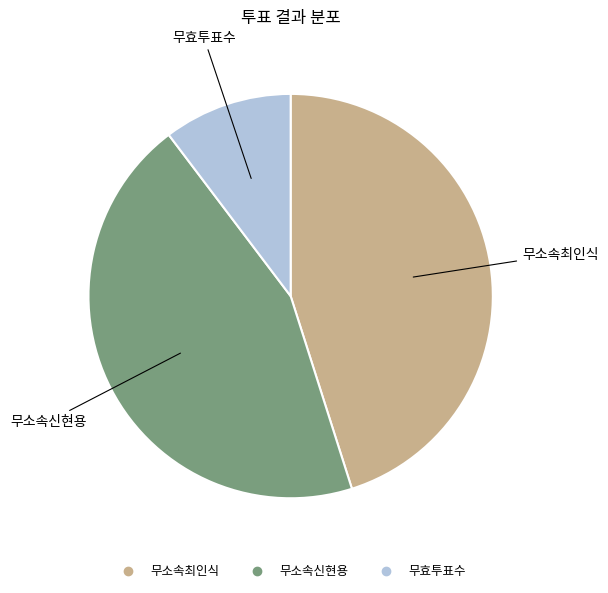

How many segments does this pie chart have?

3